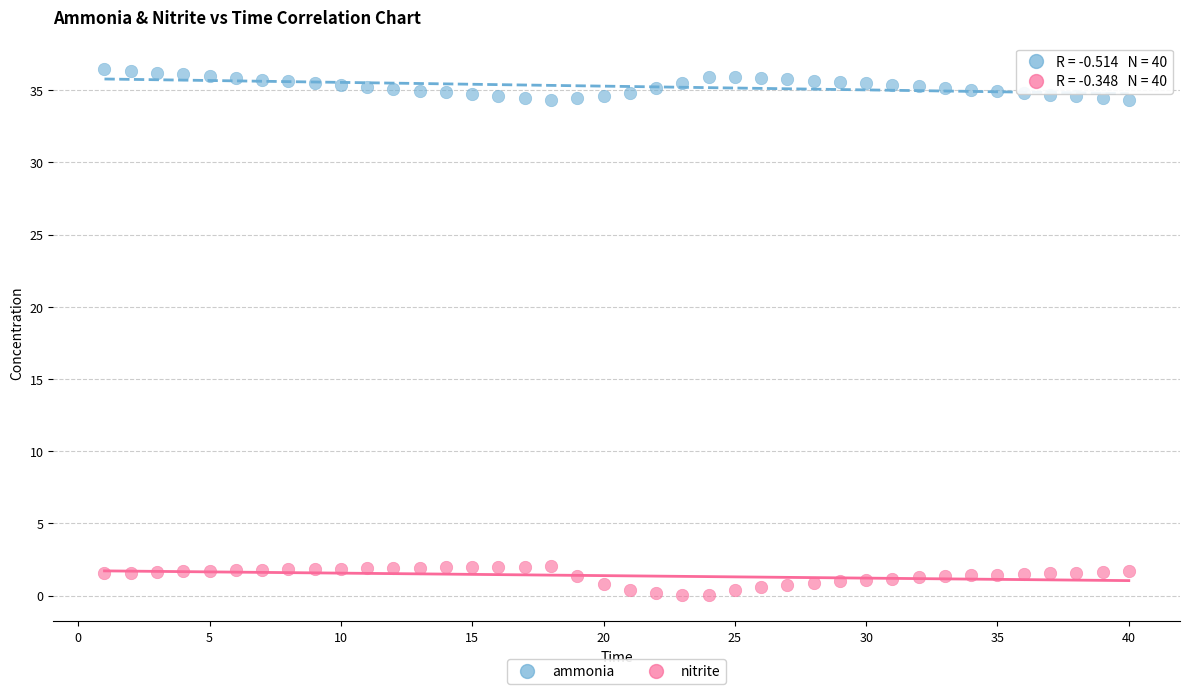

Which series reaches the maximum Y coordinate?

ammonia